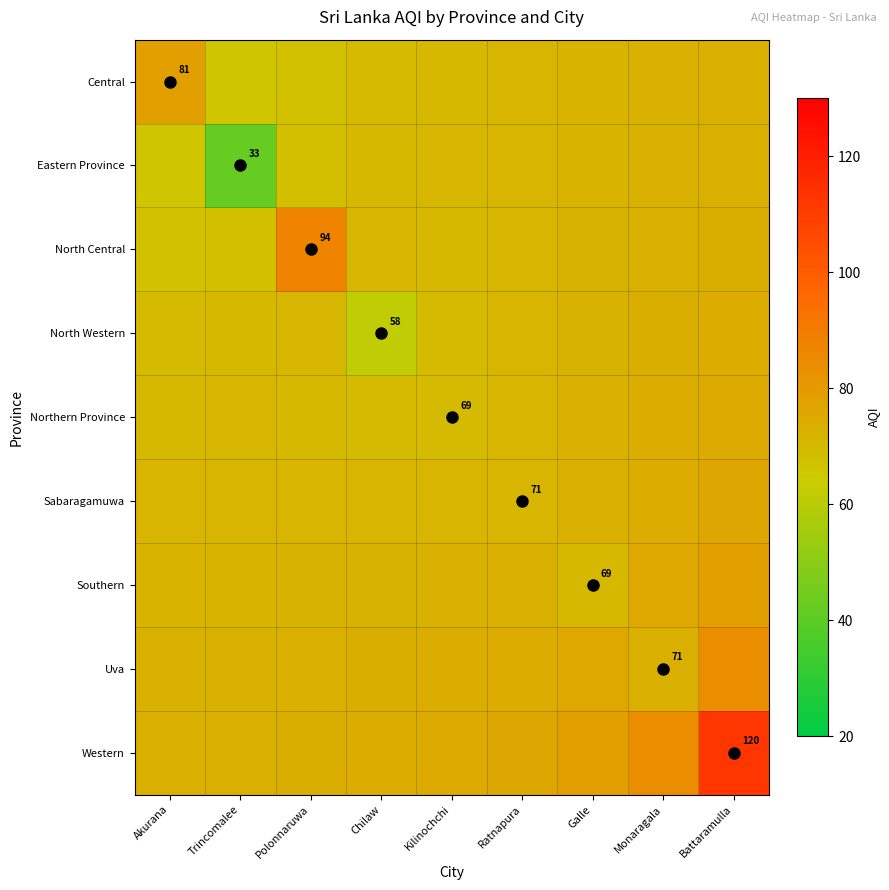

Rank the series at Chilaw from lowest to highest value.

North Western, Northern Province, Central, Eastern Province, North Central, Sabaragamuwa, Southern, Uva, Western